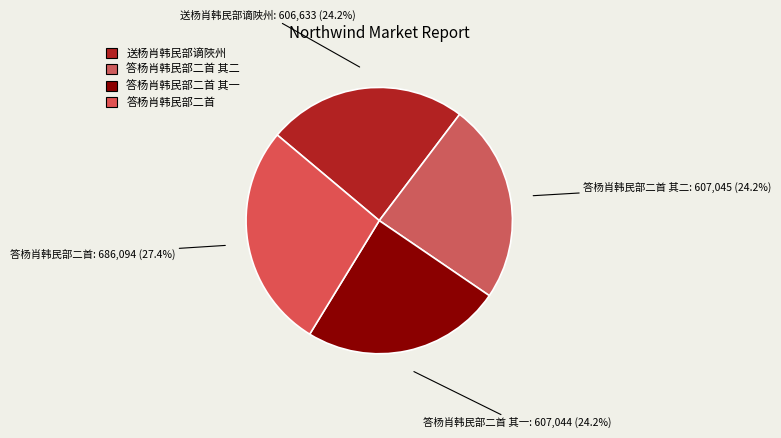

True or false: 送杨肖韩民部谪陜州 accounts for 24% of the total.

True